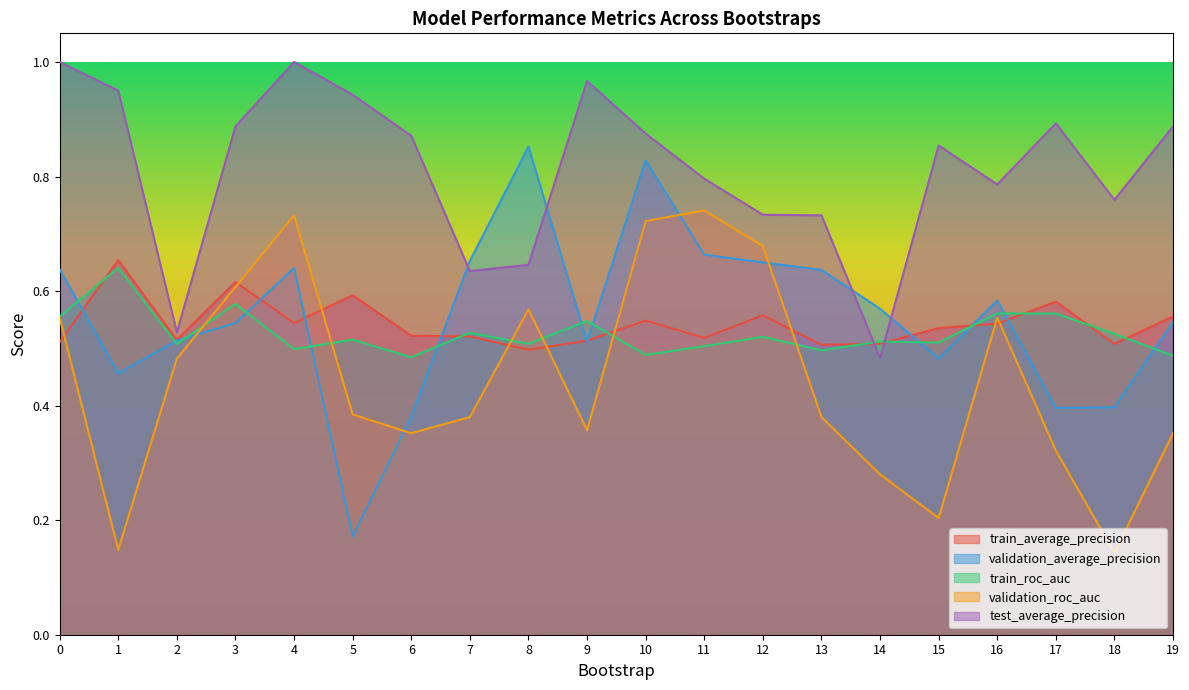

Reading left to right, transcribe all the data shown in this chart.

train_average_precision: 0=0.5	1=0.7	2=0.5	3=0.6	4=0.5	5=0.6	6=0.5	7=0.5	8=0.5	9=0.5	10=0.5	11=0.5	12=0.6	13=0.5	14=0.5	15=0.5	16=0.5	17=0.6	18=0.5	19=0.6
validation_average_precision: 0=0.6	1=0.5	2=0.5	3=0.5	4=0.6	5=0.2	6=0.4	7=0.7	8=0.9	9=0.5	10=0.8	11=0.7	12=0.7	13=0.6	14=0.6	15=0.5	16=0.6	17=0.4	18=0.4	19=0.5
train_roc_auc: 0=0.6	1=0.6	2=0.5	3=0.6	4=0.5	5=0.5	6=0.5	7=0.5	8=0.5	9=0.5	10=0.5	11=0.5	12=0.5	13=0.5	14=0.5	15=0.5	16=0.6	17=0.6	18=0.5	19=0.5
validation_roc_auc: 0=0.6	1=0.1	2=0.5	3=0.6	4=0.7	5=0.4	6=0.4	7=0.4	8=0.6	9=0.4	10=0.7	11=0.7	12=0.7	13=0.4	14=0.3	15=0.2	16=0.6	17=0.3	18=0.1	19=0.4
test_average_precision: 0=1.0	1=0.9	2=0.5	3=0.9	4=1.0	5=0.9	6=0.9	7=0.6	8=0.6	9=1.0	10=0.9	11=0.8	12=0.7	13=0.7	14=0.5	15=0.9	16=0.8	17=0.9	18=0.8	19=0.9